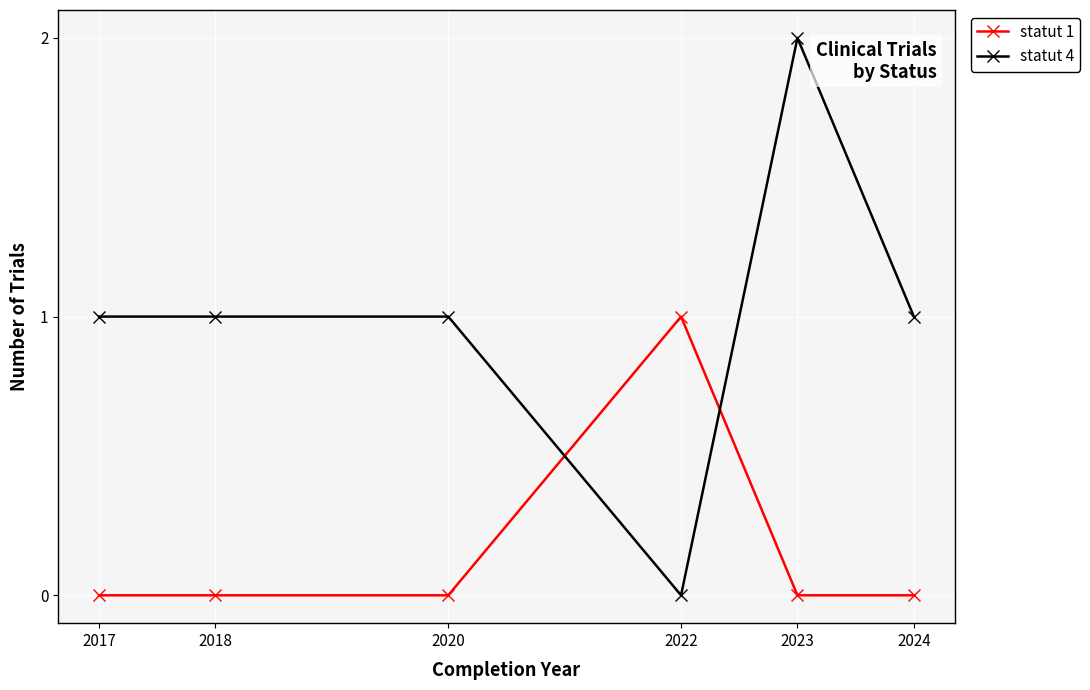

How many categories are shown in the chart?

6